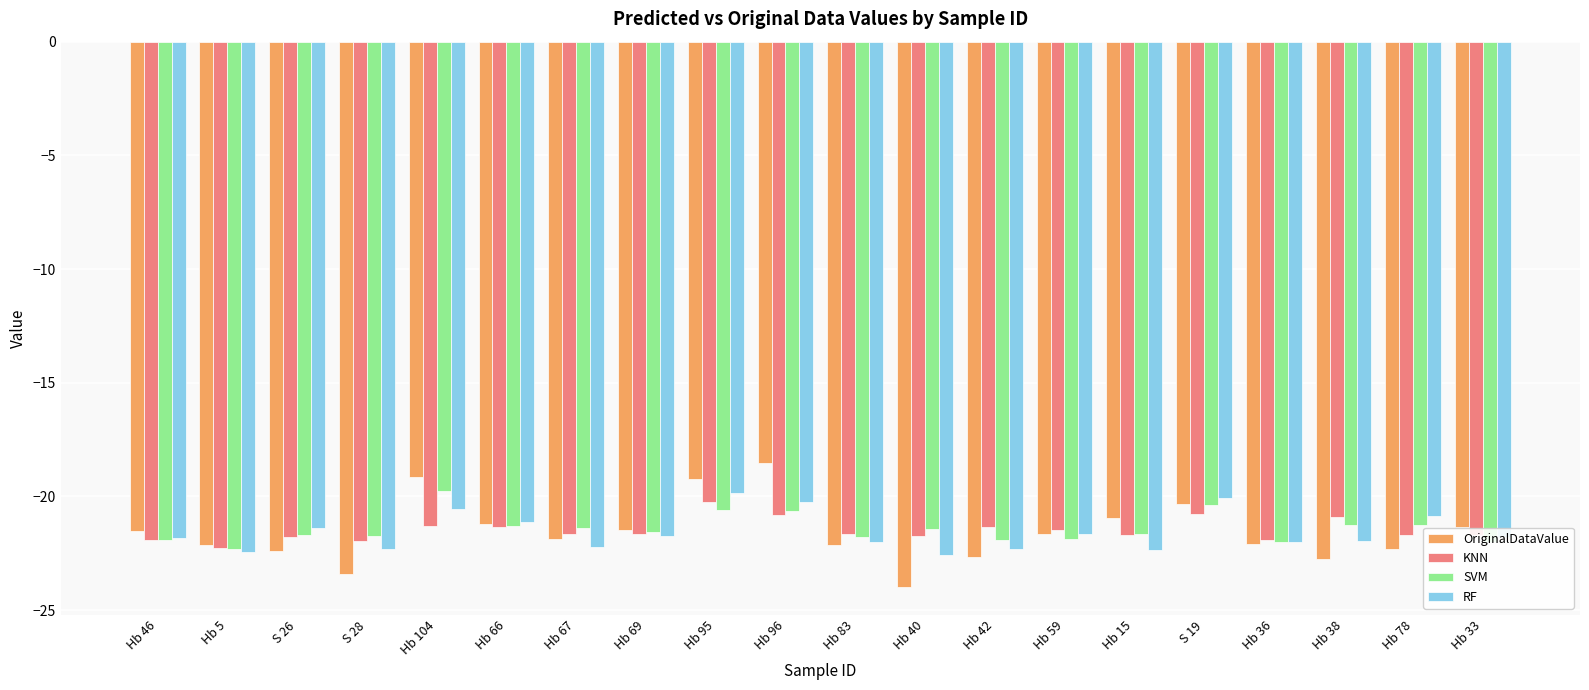

What is the average value of the OriginalDataValue series?

-21.6